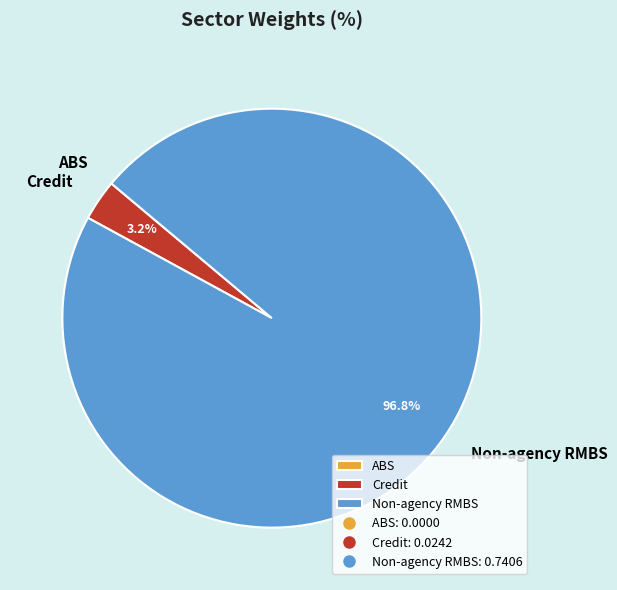

Does Credit represent more than half of the total?

No